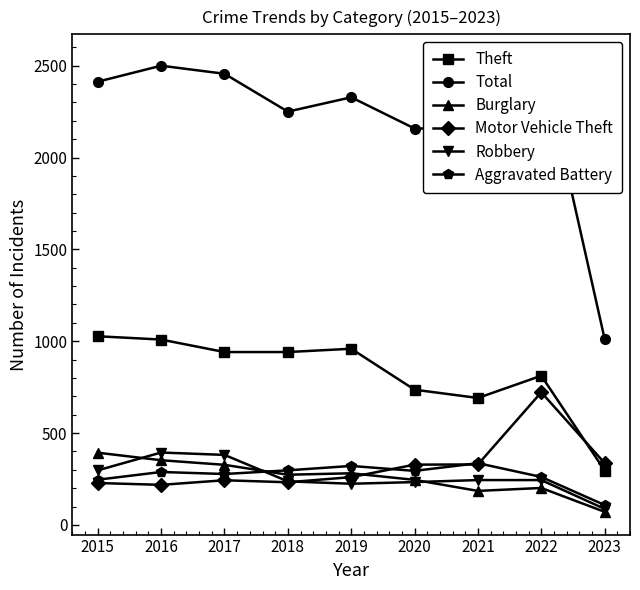

Is the value of Burglary at 2016 greater than the value of Aggravated Battery at 2022?

Yes